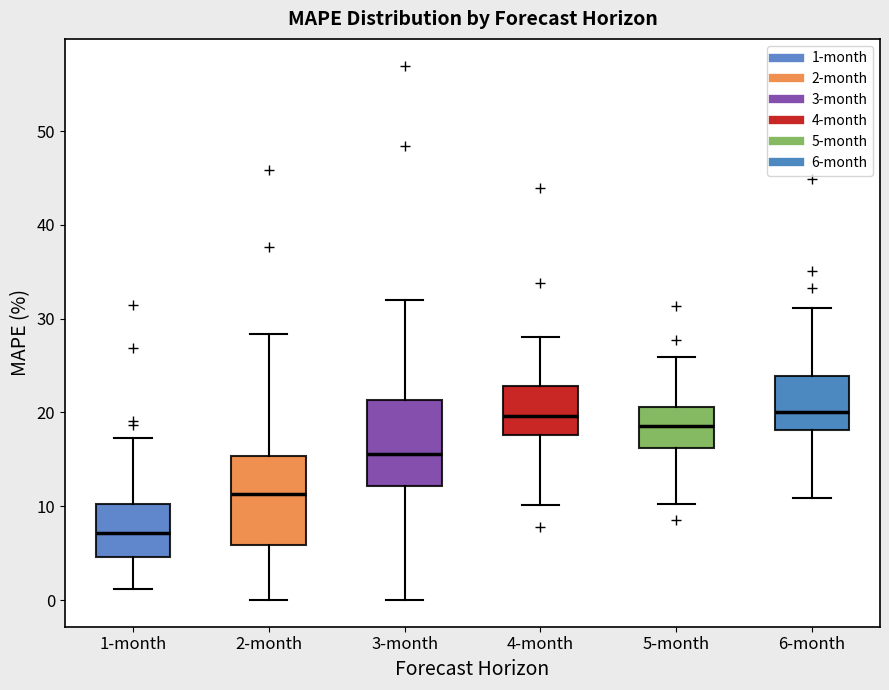

Where is the lower edge of the box for 1-month on the y-axis? The values are not printed on the chart, so give them approximately, as read against the axis.

5